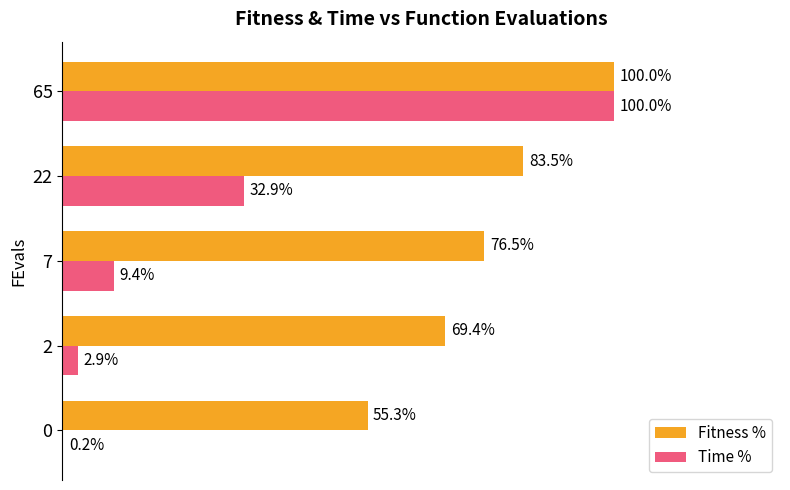

Between 0 and 7, which series saw the biggest shift?

Fitness %